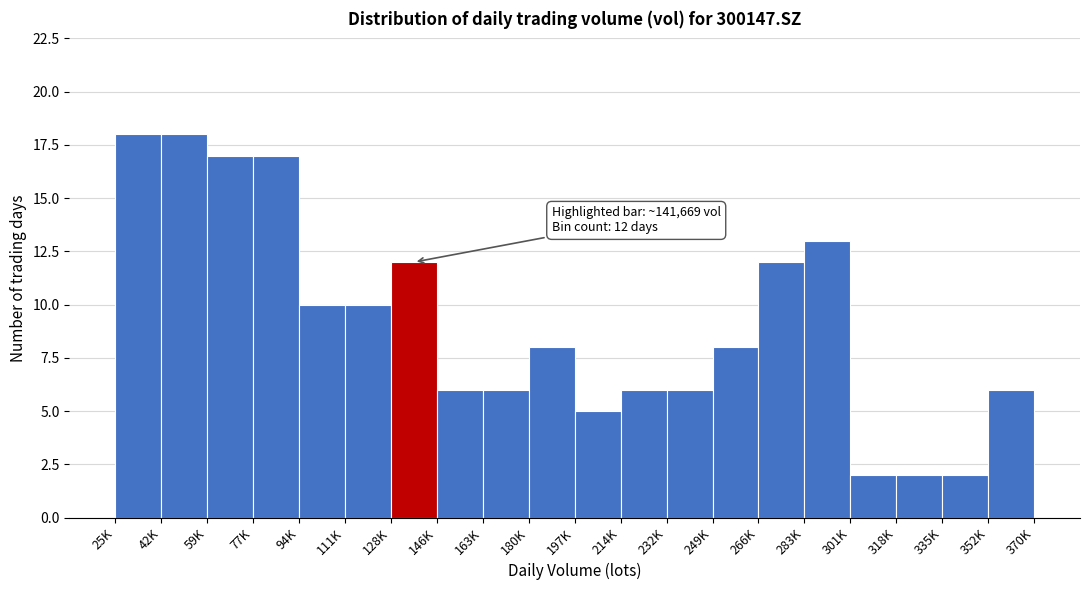

Reading left to right, what are all the values shown in this chart?

25K=18	42K=18	59K=17	77K=17	94K=10	111K=10	128K=12	146K=6	163K=6	180K=8	197K=5	214K=6	232K=6	249K=8	266K=12	283K=13	301K=2	318K=2	335K=2	352K=6